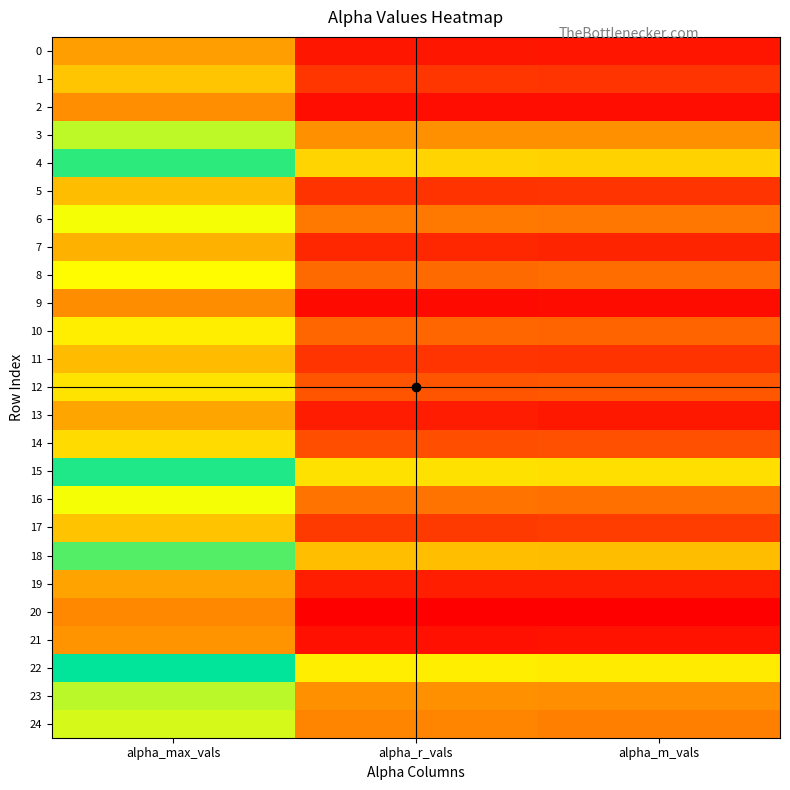

Which series has the widest spread of values?

18